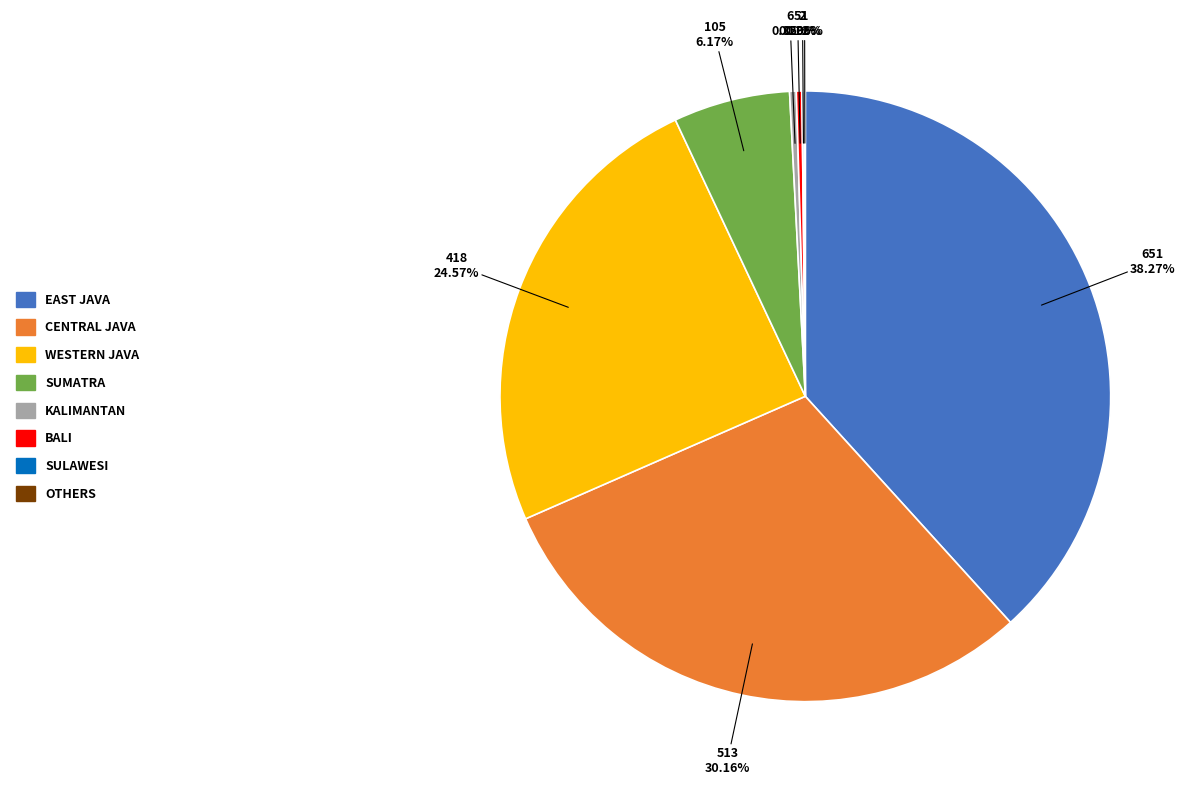

Does any single category account for the majority?

No